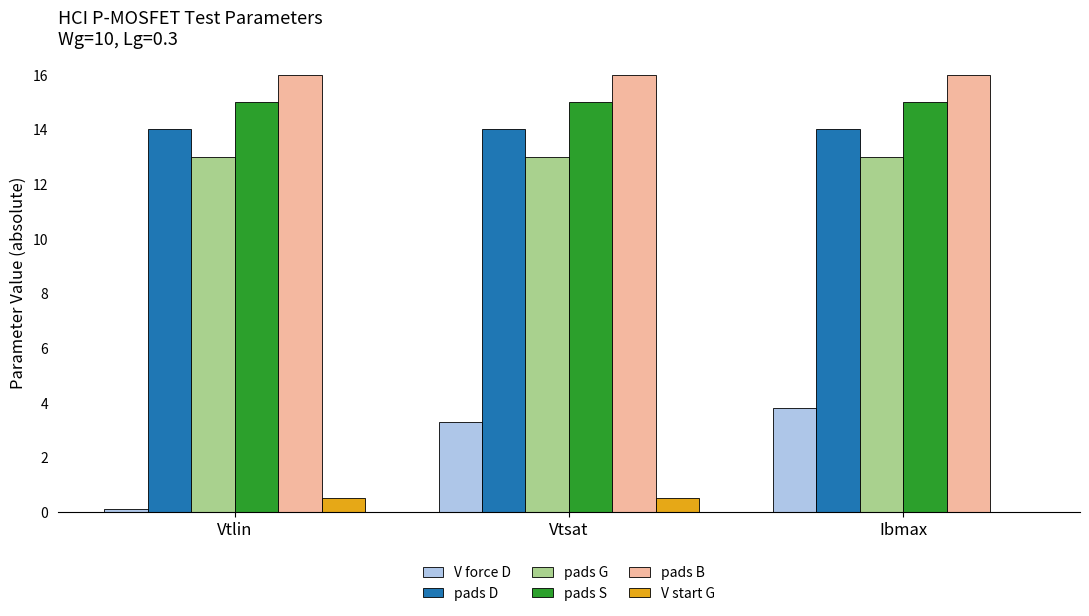

What is the difference between the V force D values at Vtlin and Ibmax?

3.7